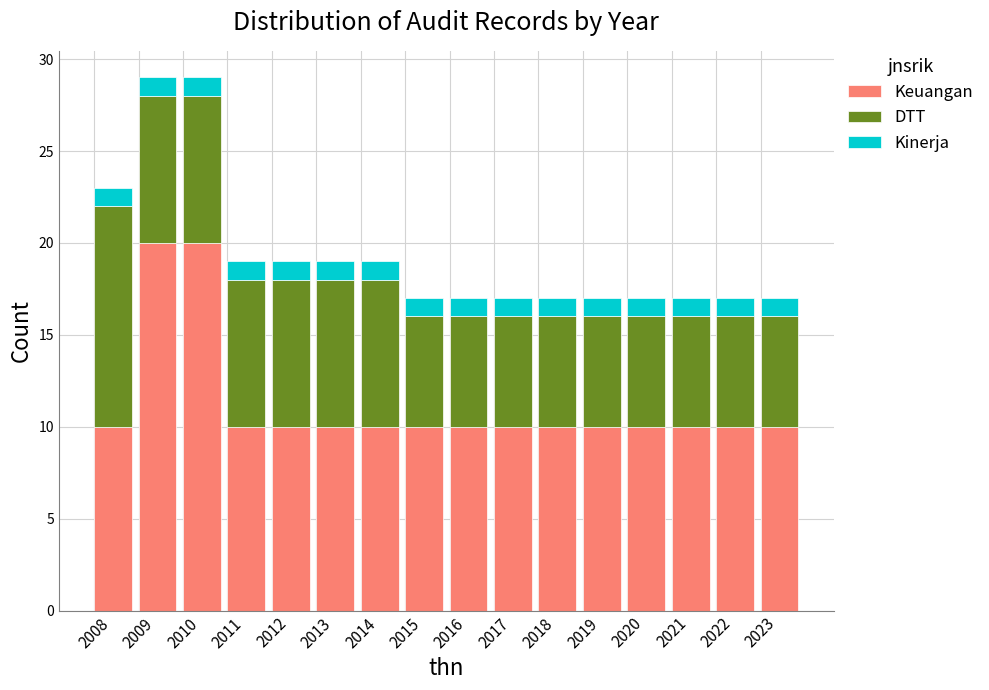

True or false: Keuangan has a value of 10 at 2023.

True